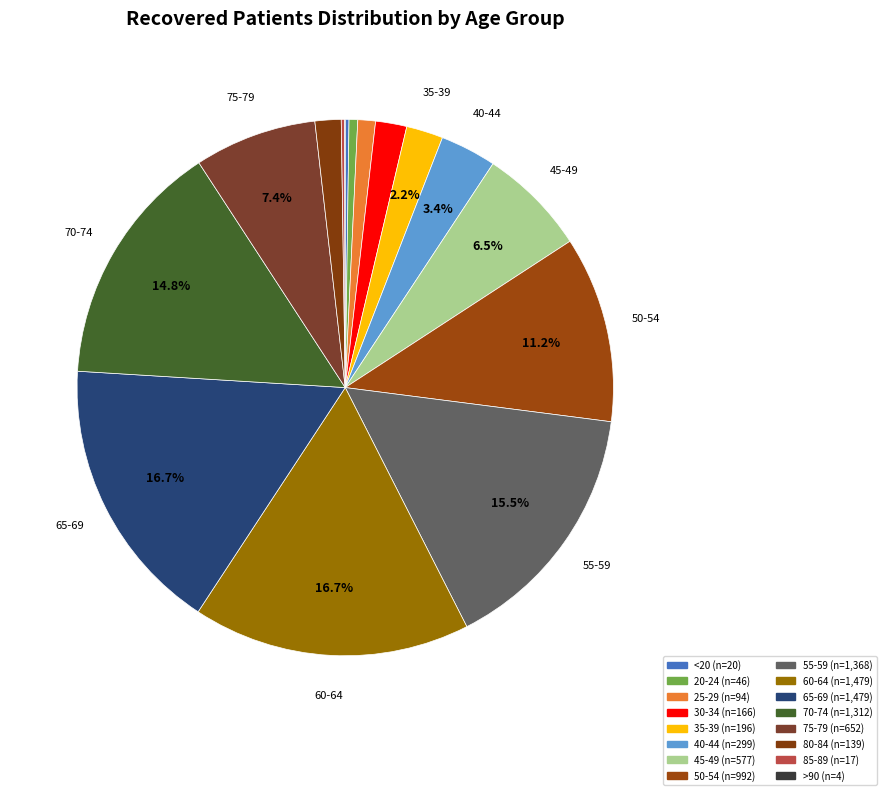

Which category has the biggest portion of the pie?

60-64